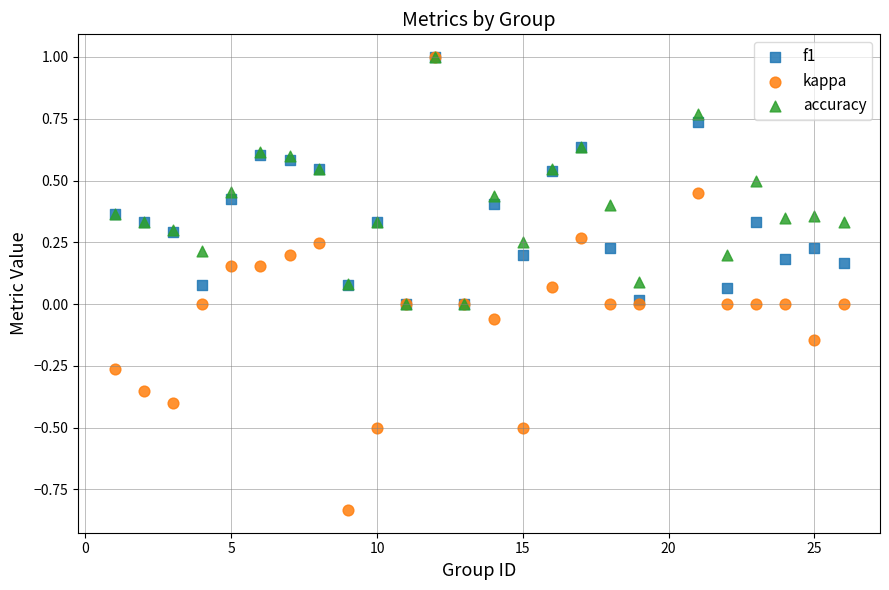

Which series reaches the minimum Y coordinate?

kappa